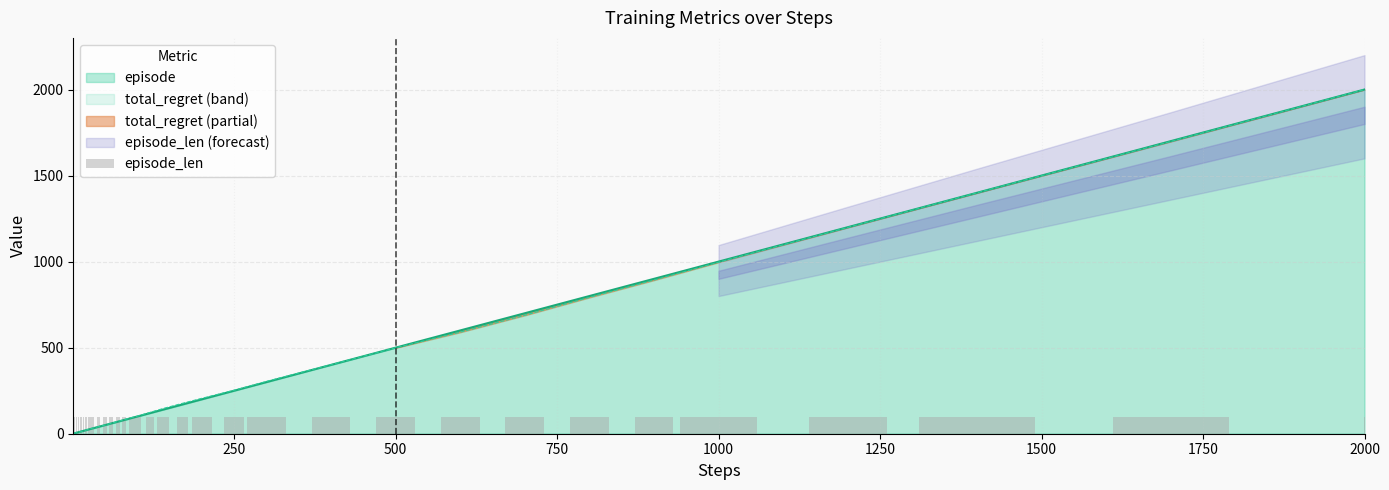

The episode series shows 149 at 500. True or false?

False